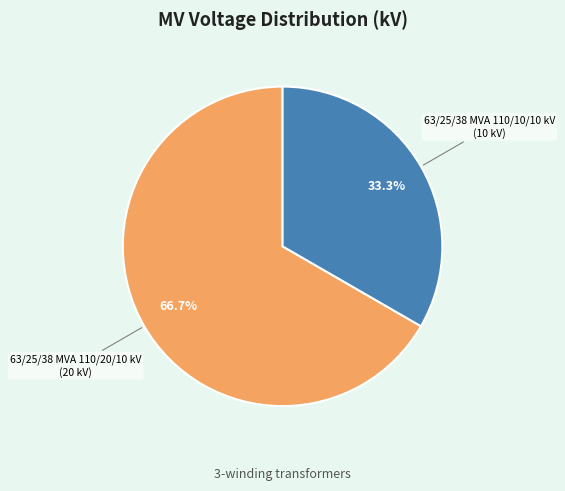

Rank the categories by value from lowest to highest.

63/25/38 MVA 110/10/10 kV, 63/25/38 MVA 110/20/10 kV